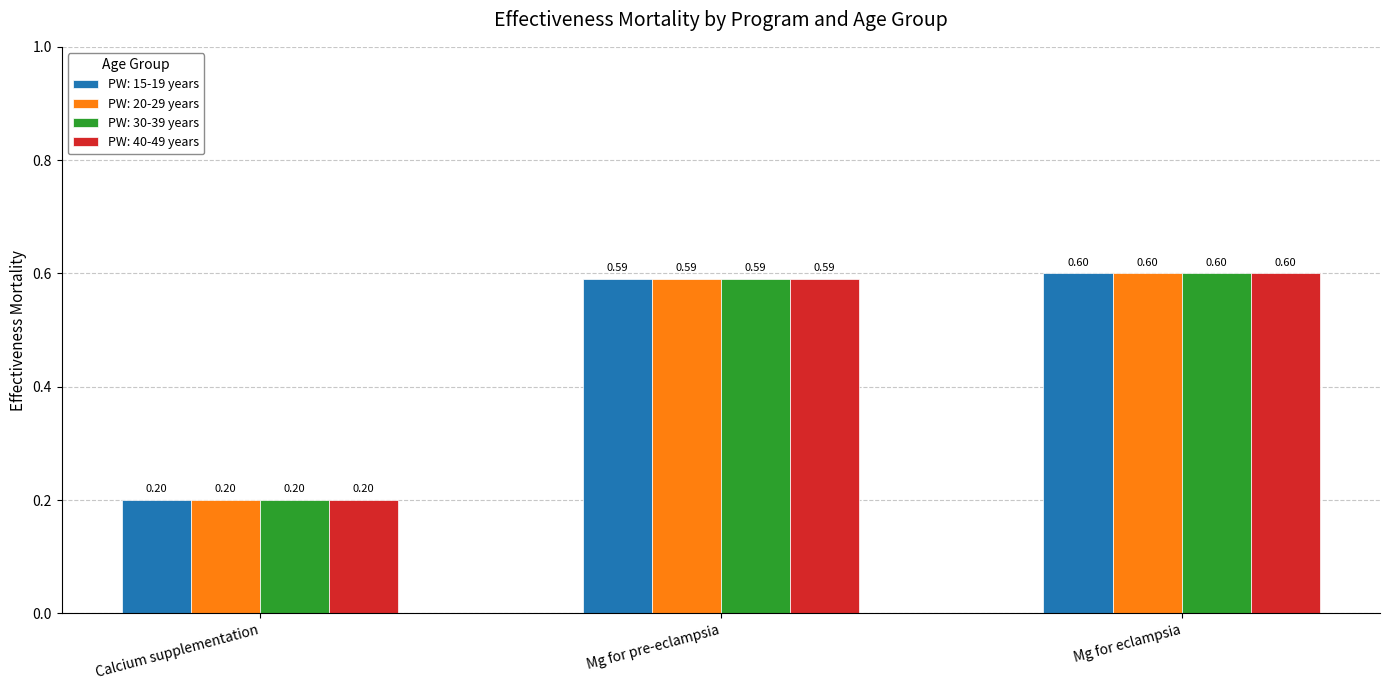

At which category is the sum across all series the highest?

Mg for eclampsia